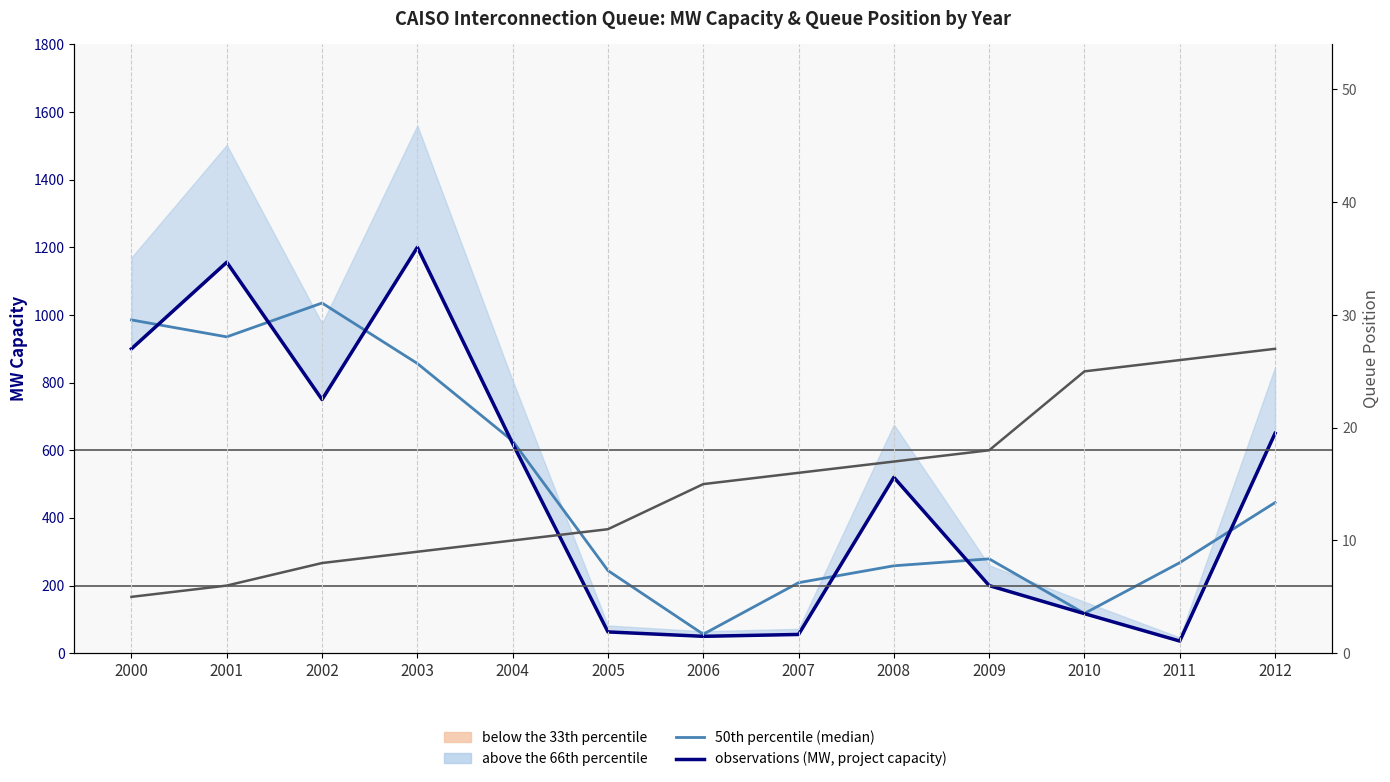

What is the minimum value for 50th percentile (median)?

56.2